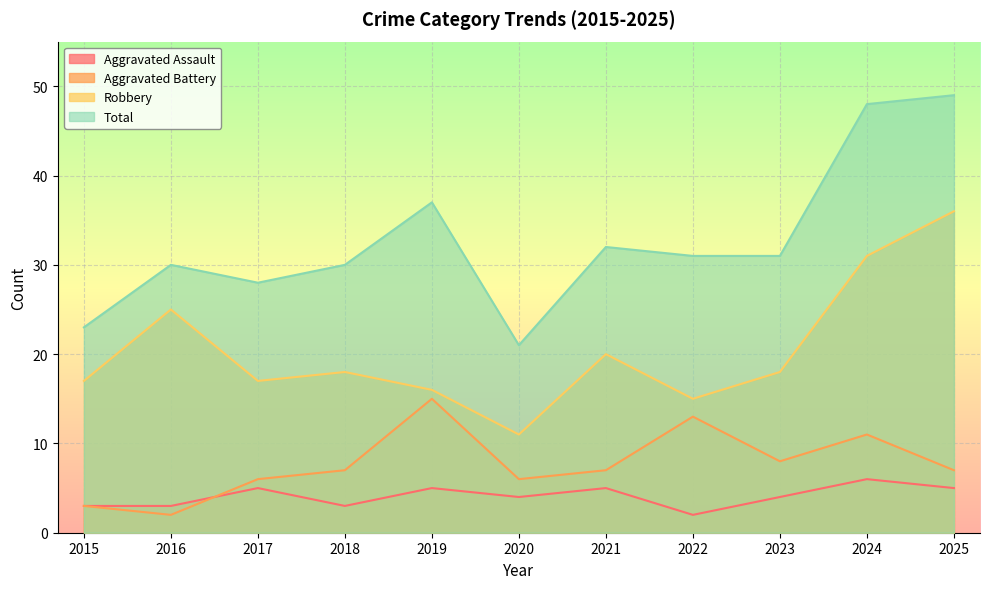

Does the chart display data point markers on the line(s)?

No